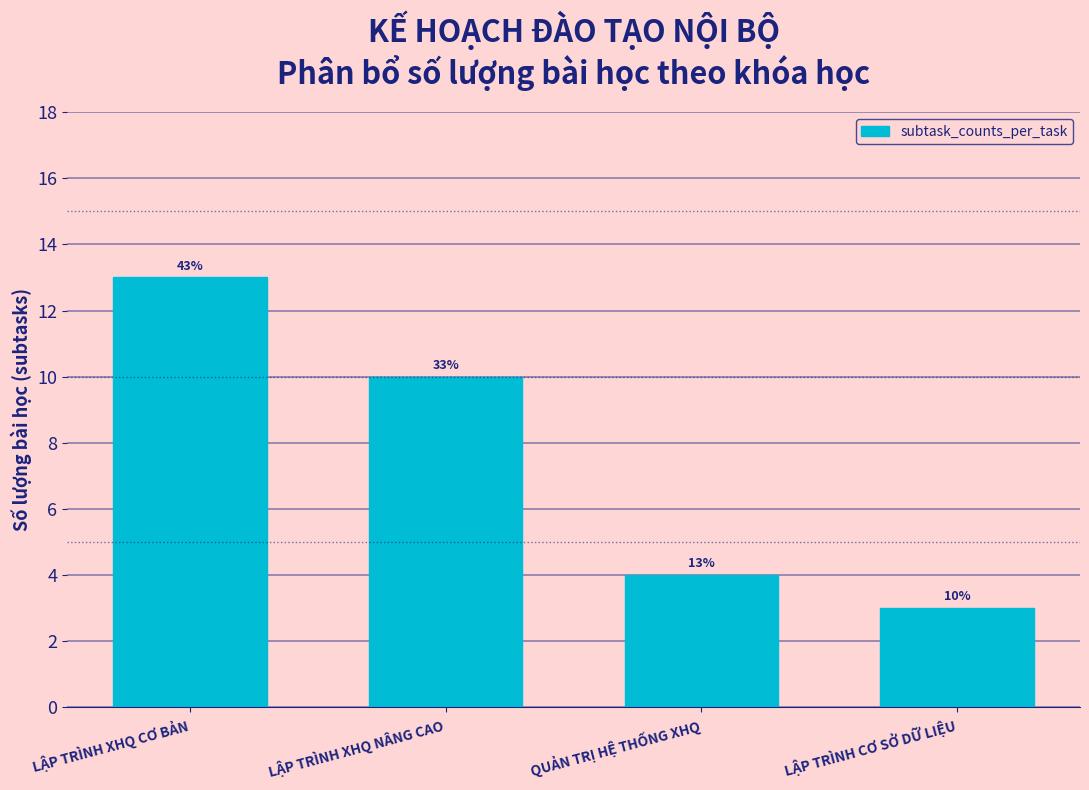

Reading left to right, list all the values displayed in this chart.

13	10	4	3